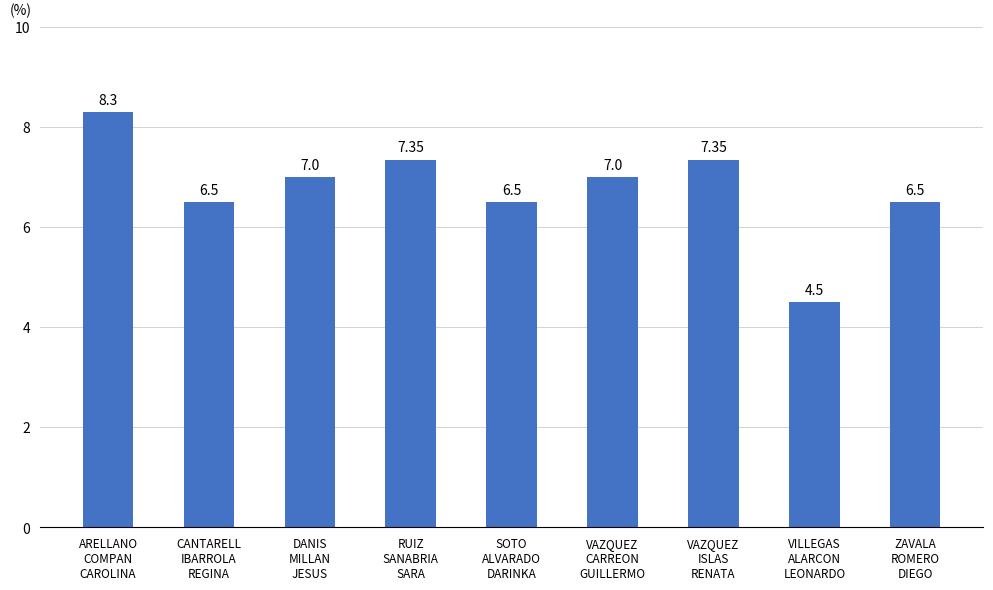

True or false: the data shows 10.9 at CANTARELL
IBARROLA
REGINA.

False